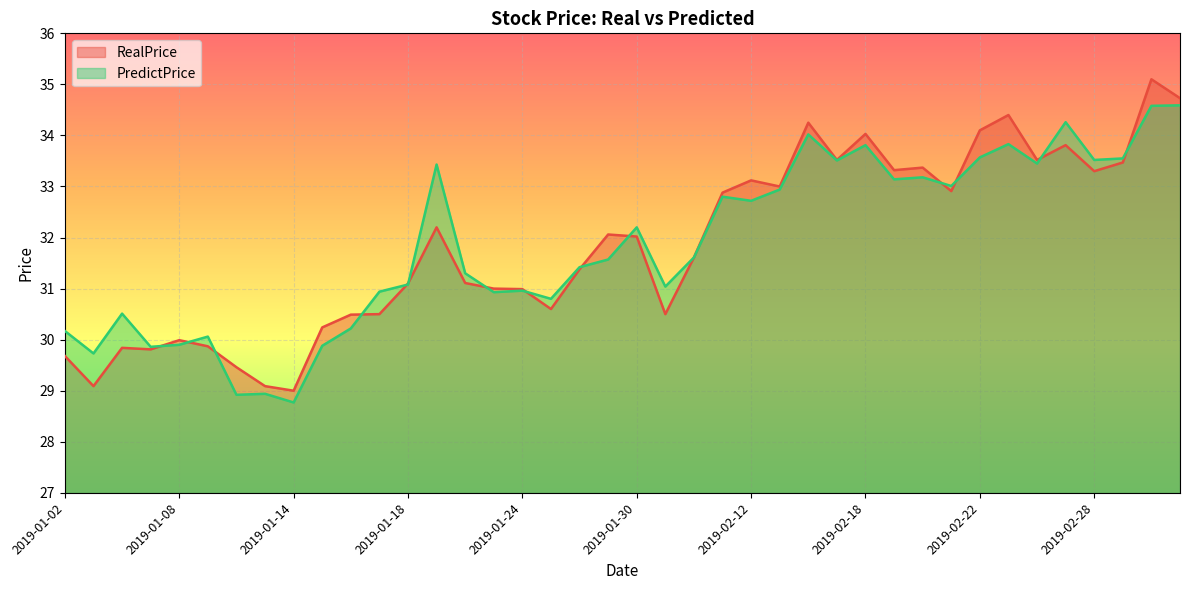

Reading right to left, what are all the values shown in this chart?

RealPrice: 34.7	35.1	33.5	33.3	33.8	33.5	34.4	34.1	32.9	33.4	33.3	34.0	33.5	34.2	33.0	33.1	32.9	31.6	30.5	32.0	32.1	31.4	30.6	31.0	31.0	31.1	32.2	31.1	30.5	30.5	30.2	29.0	29.1	29.5	29.9	30.0	29.8	29.8	29.1	29.7
PredictPrice: 34.6	34.6	33.5	33.5	34.3	33.5	33.8	33.6	33.0	33.2	33.1	33.8	33.5	34.0	32.9	32.7	32.8	31.6	31.0	32.2	31.6	31.4	30.8	31.0	30.9	31.3	33.4	31.1	30.9	30.2	29.9	28.8	28.9	28.9	30.1	29.9	29.9	30.5	29.7	30.2